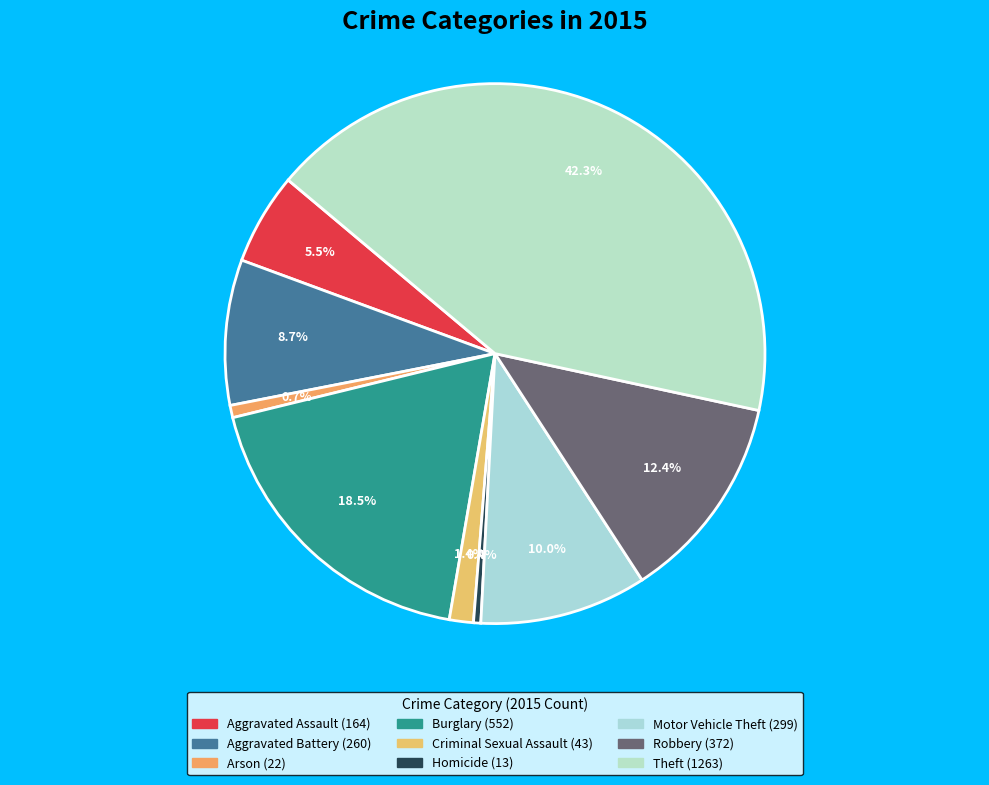

Between Robbery and Theft, which is larger?

Theft